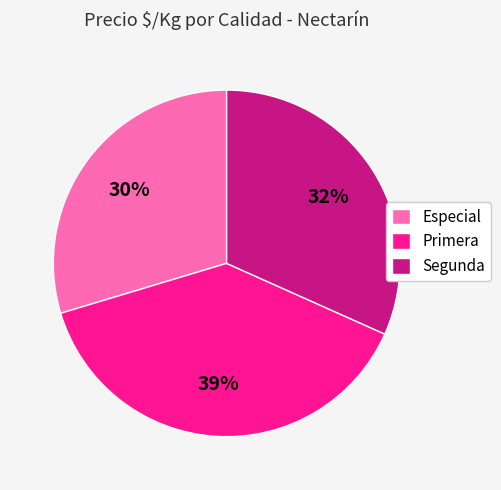

Is Primera the majority of the pie?

No